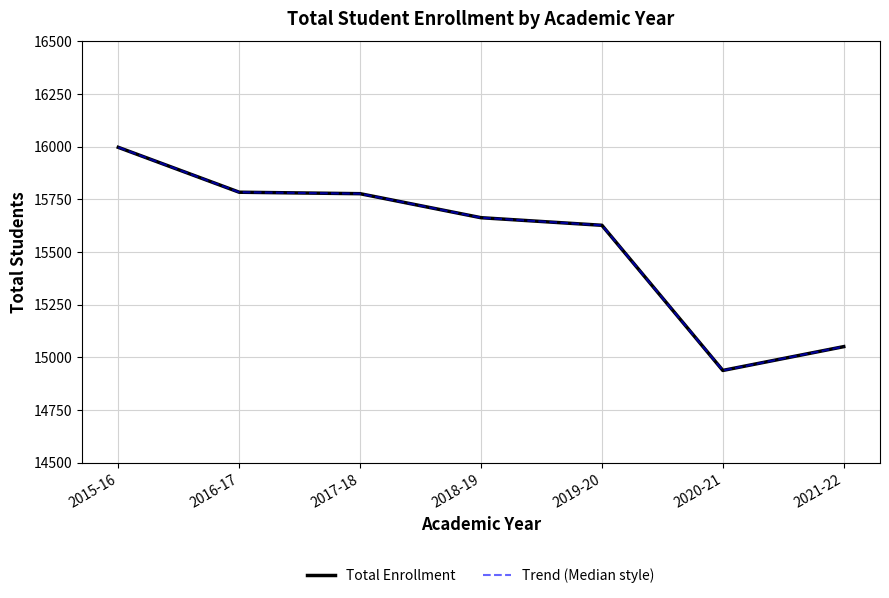

What is the label of the 1st point from the left?

2015-16